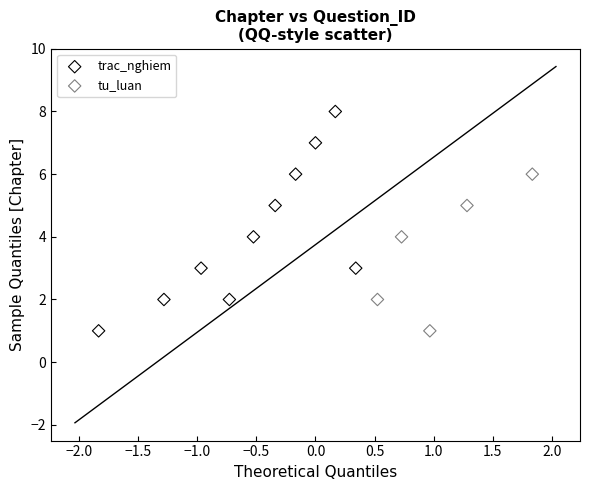

Which series contains the highest Y value?

trac_nghiem